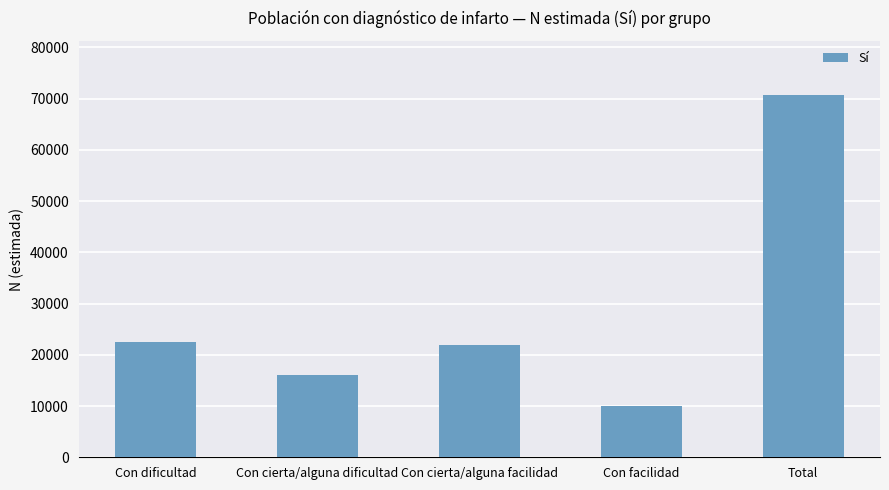

How many values are below 21869?

2